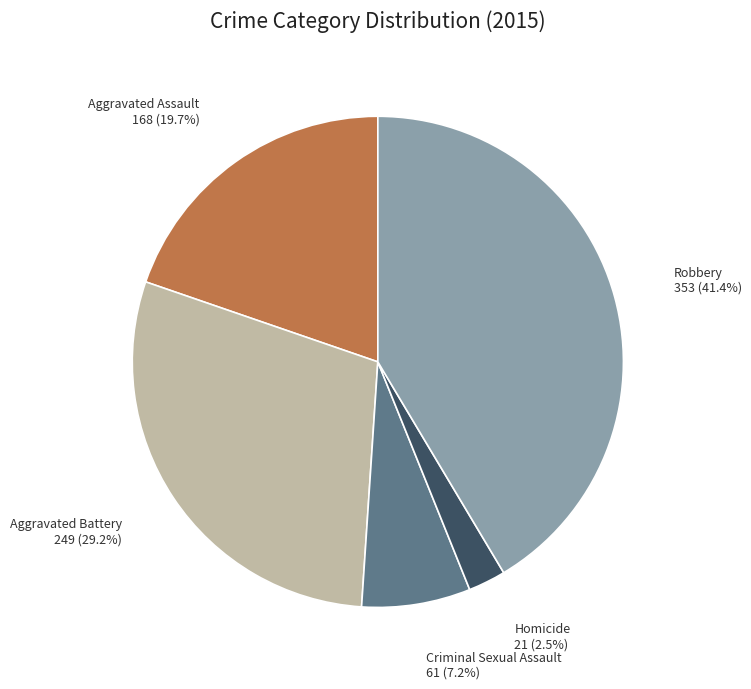

Count the number of slices in the pie.

5